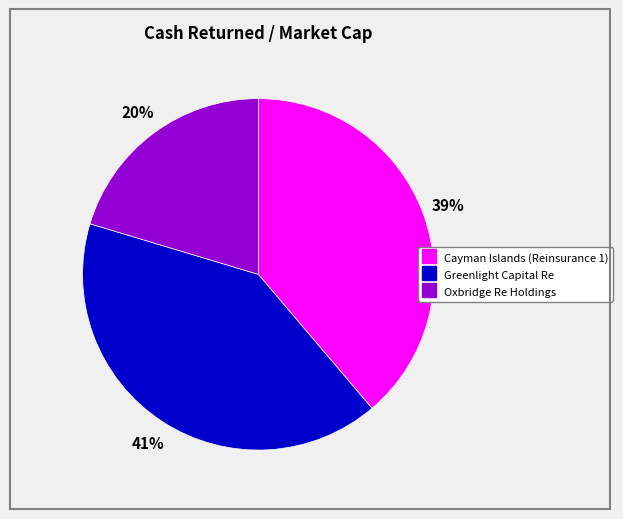

Is the sum of Cayman Islands (Reinsurance 1) and Oxbridge Re Holdings greater than half?

Yes